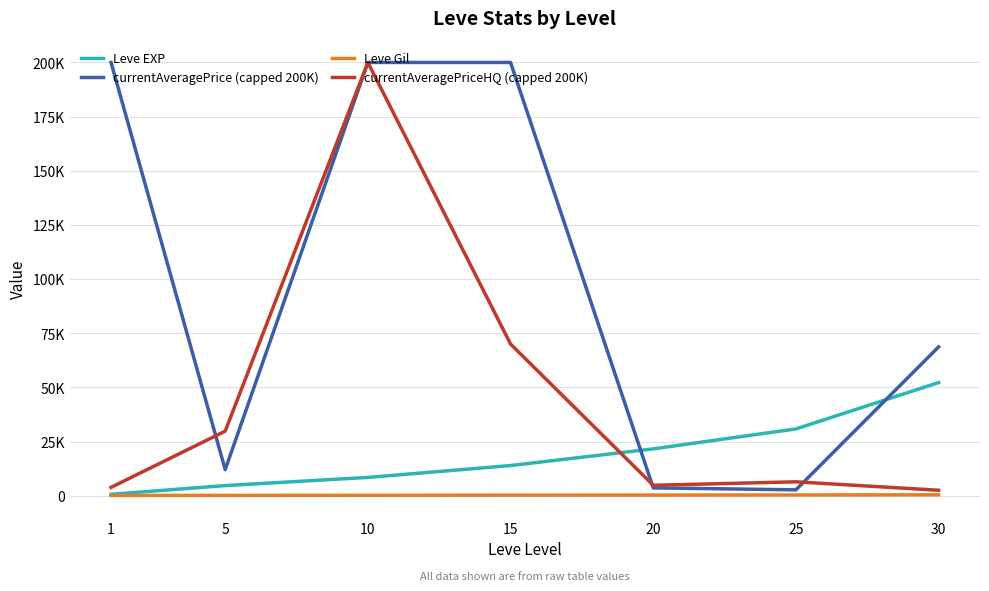

What is the value of the Leve Gil point at the 5th from the left?

295.0